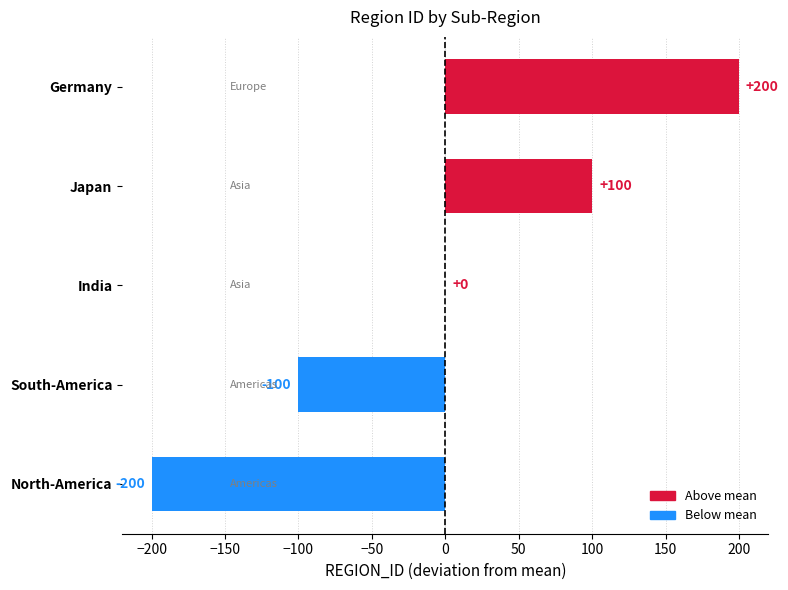

Does the chart contain stacked bars?

No